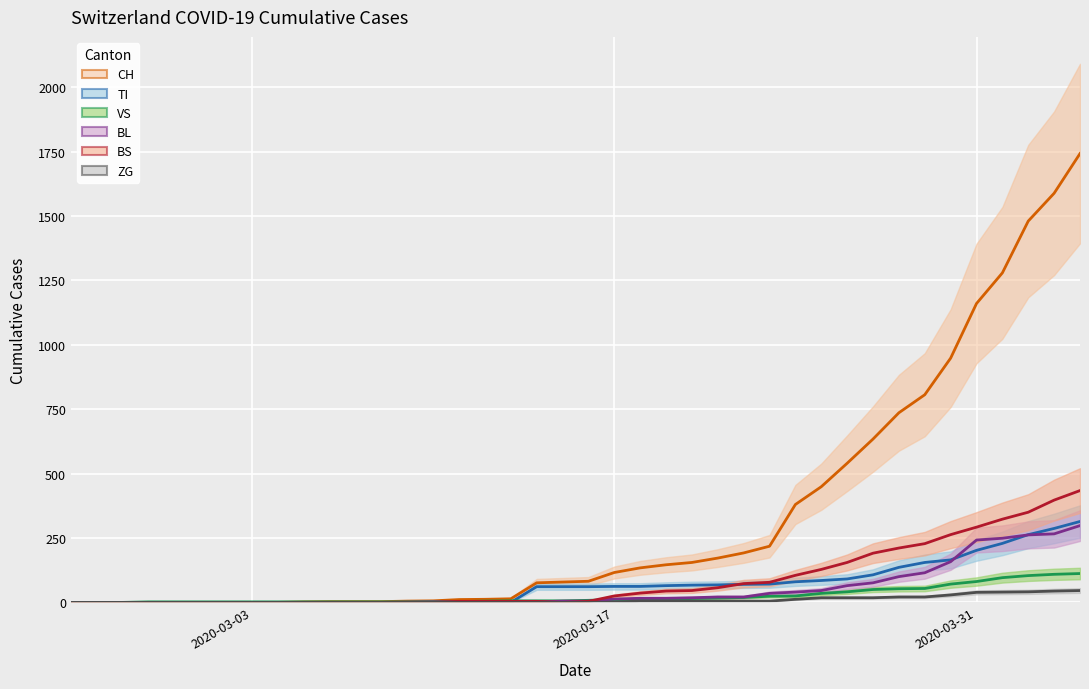

List the series in order of their peak value, lowest first.

ZG, VS, BL, TI, BS, CH